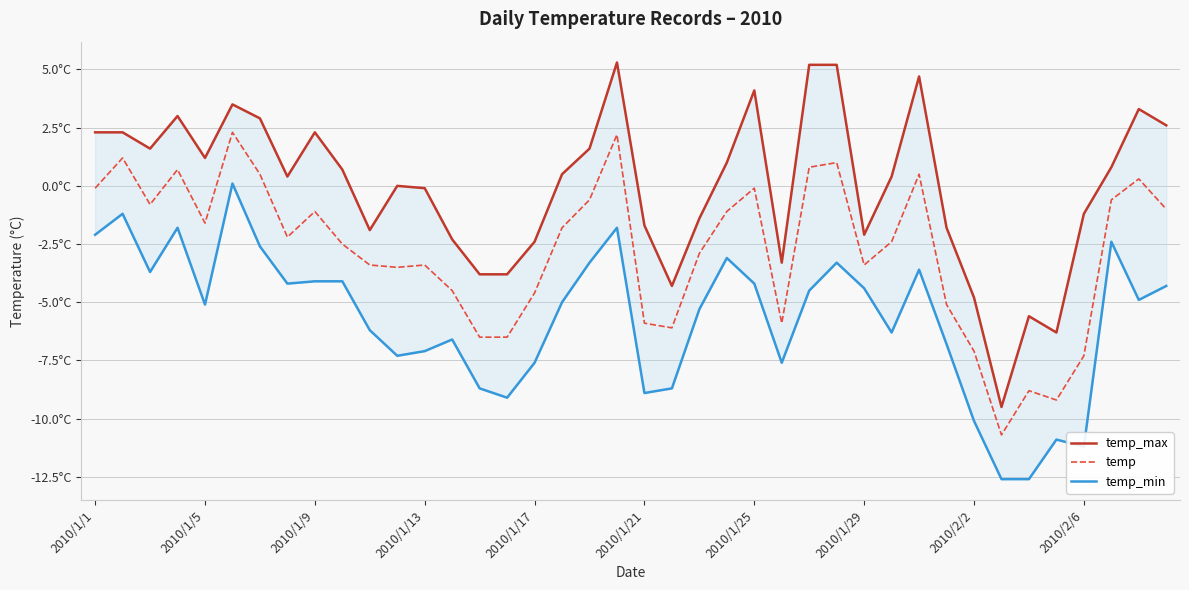

In temp, how many points are higher than both neighbors (excluding endpoints)?

11